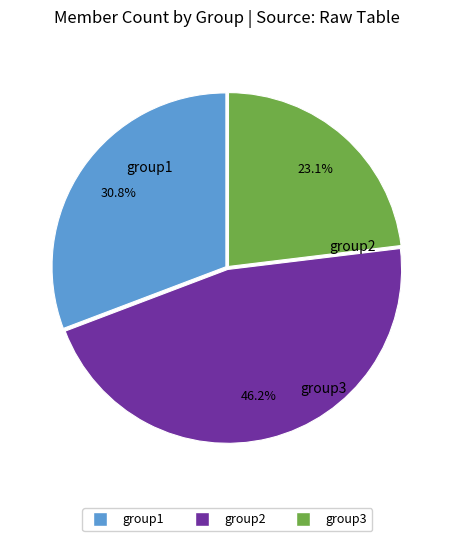

Rank the categories by value from highest to lowest.

group2, group1, group3